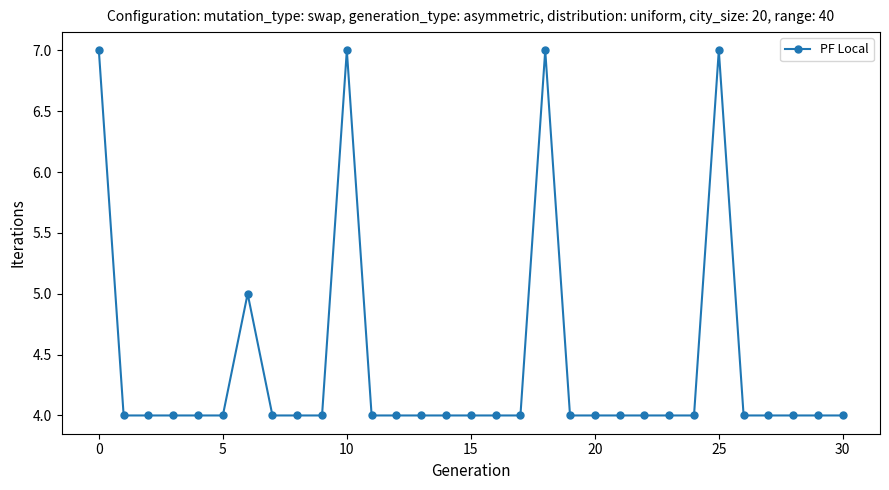

What is the minimum value shown in the chart?

4